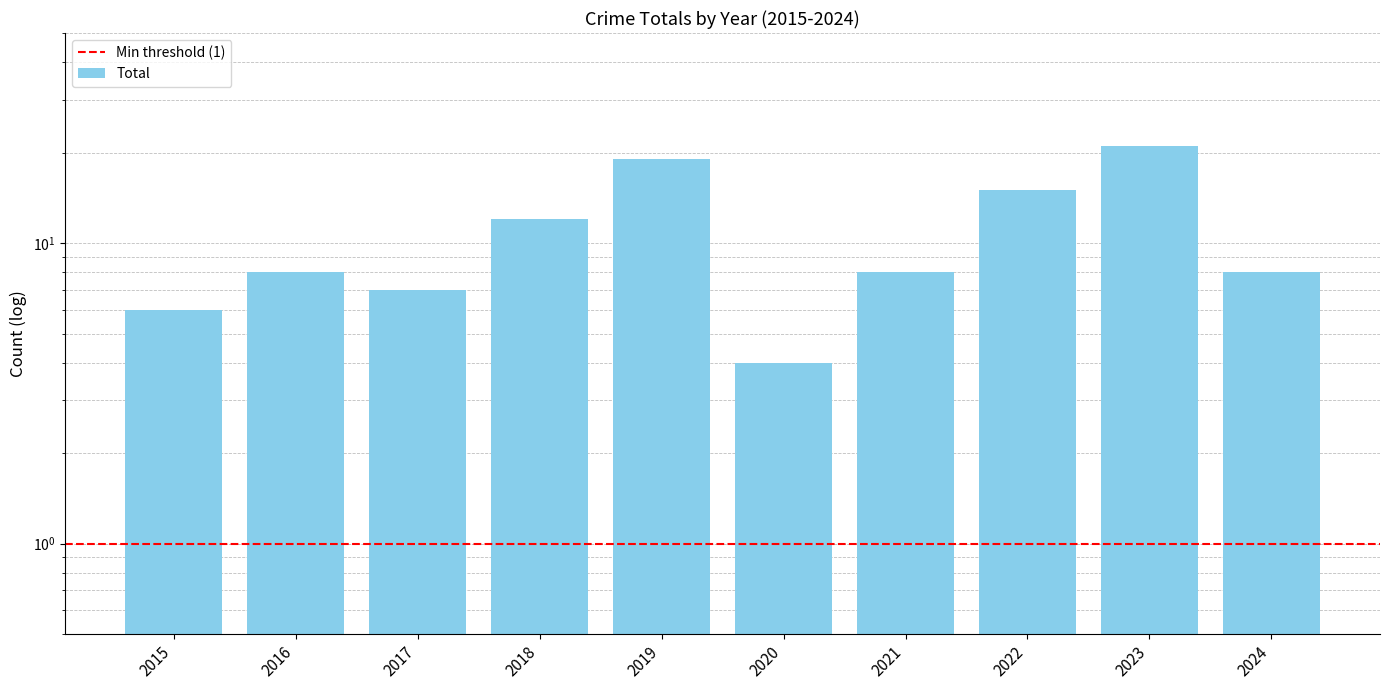

Approximately how many times larger is the value at 2019 compared to 2016?

2.4